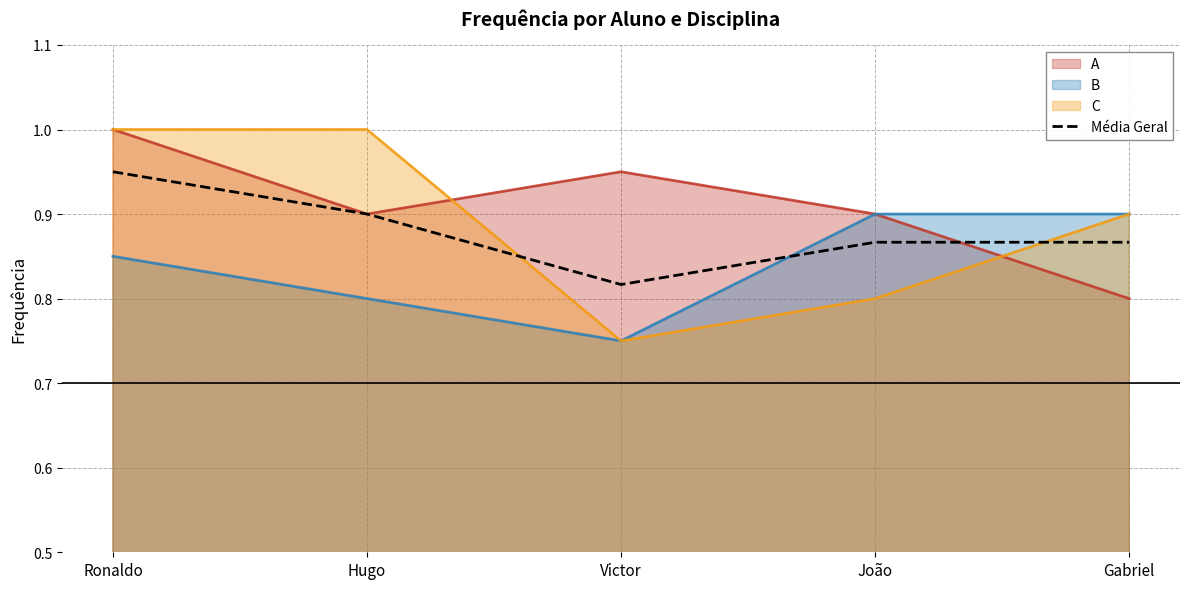

Rank the categories by value from lowest to highest.

Victor, João, Gabriel, Hugo, Ronaldo